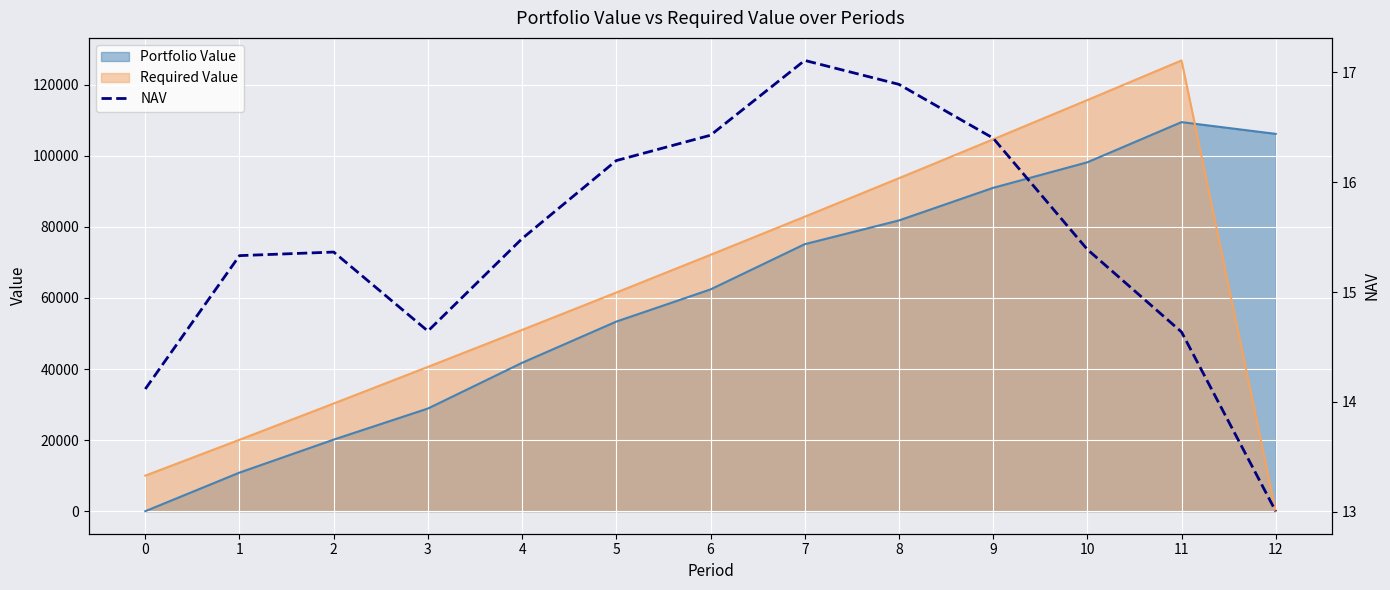

Where is the first local maximum?

2